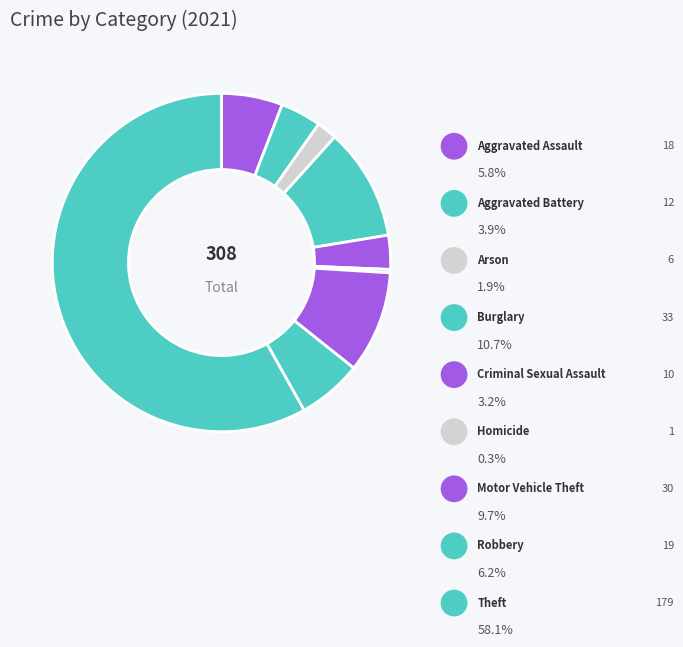

To the nearest percent, what portion does Criminal Sexual Assault represent?

3%